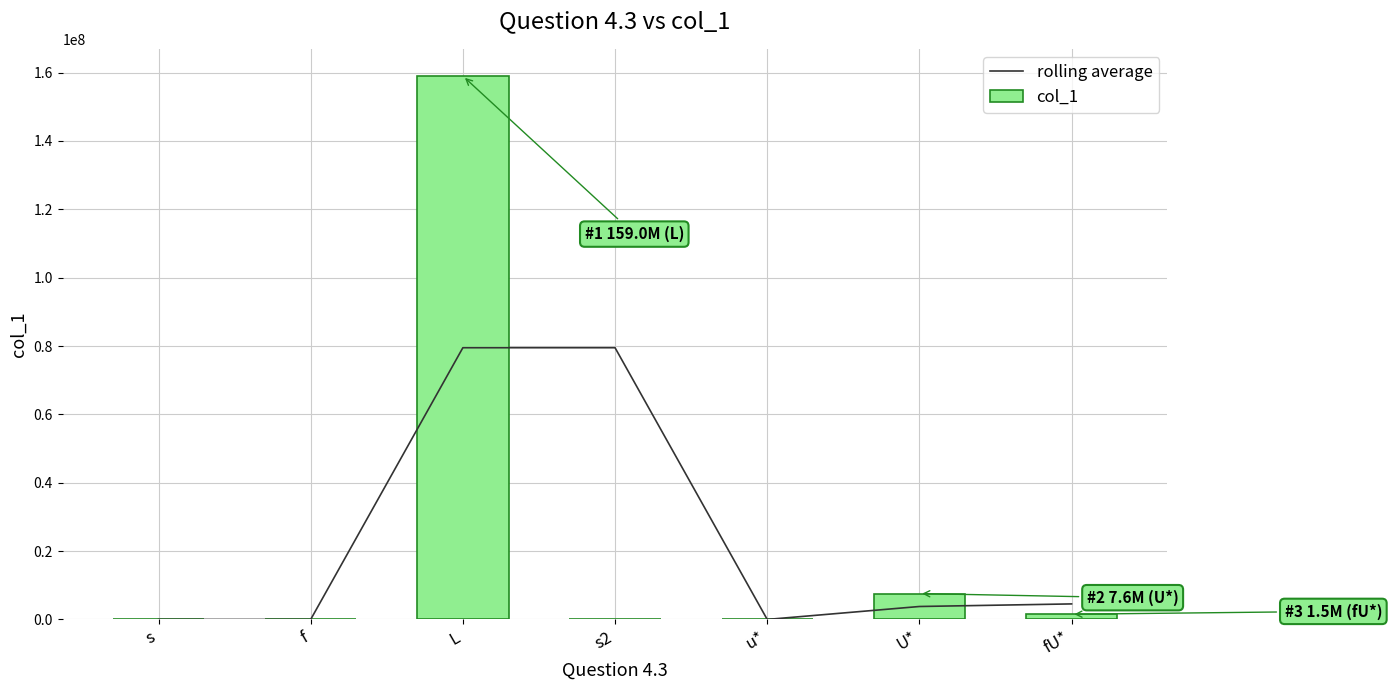

The value of col_1 at f is 0.1. True or false?

False